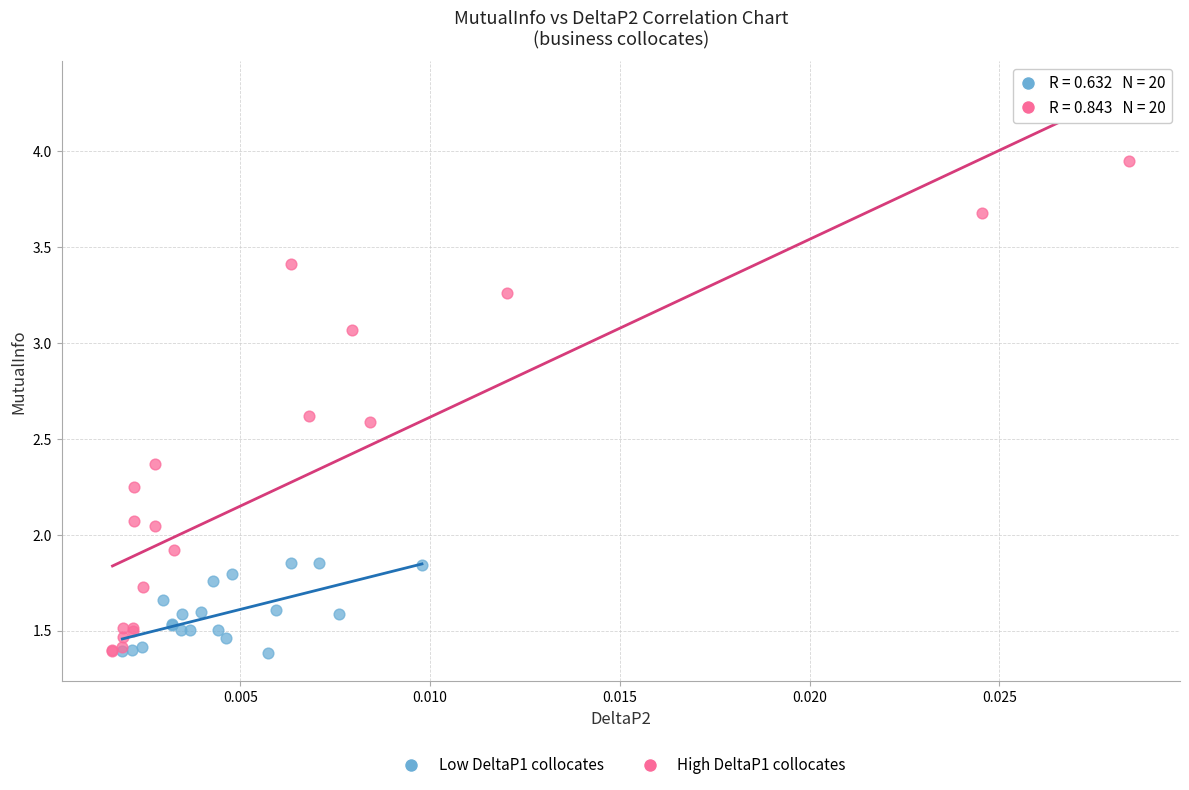

Which series contains the highest Y value?

High DeltaP1 collocates